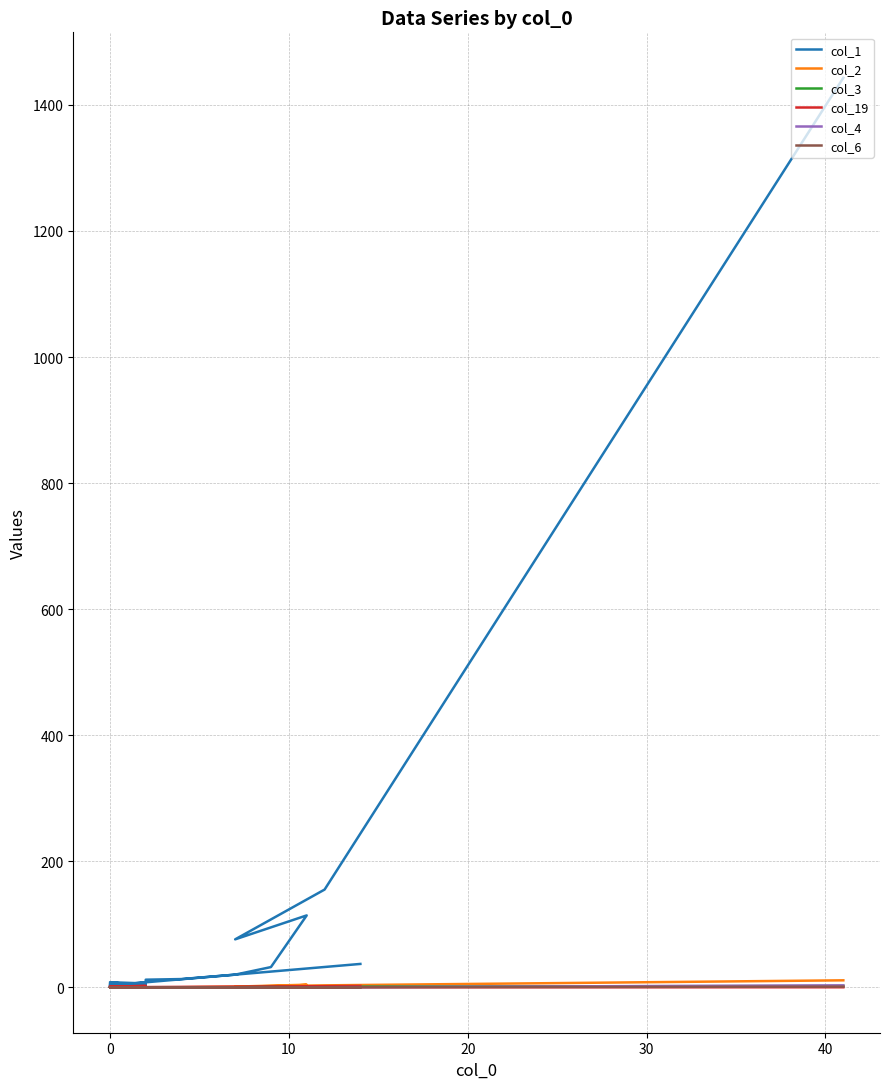

What is the sum of all col_6 values?

1